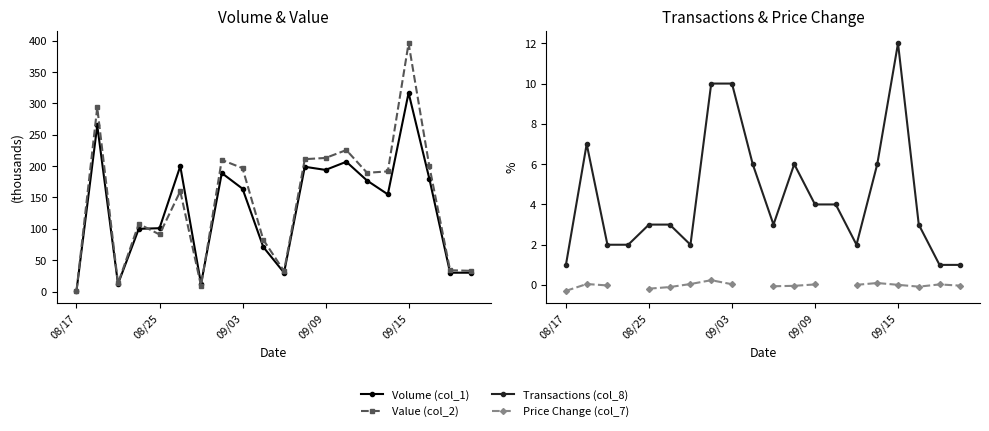

The Value (col_2) series shows 145.1 at 09/09. True or false?

False